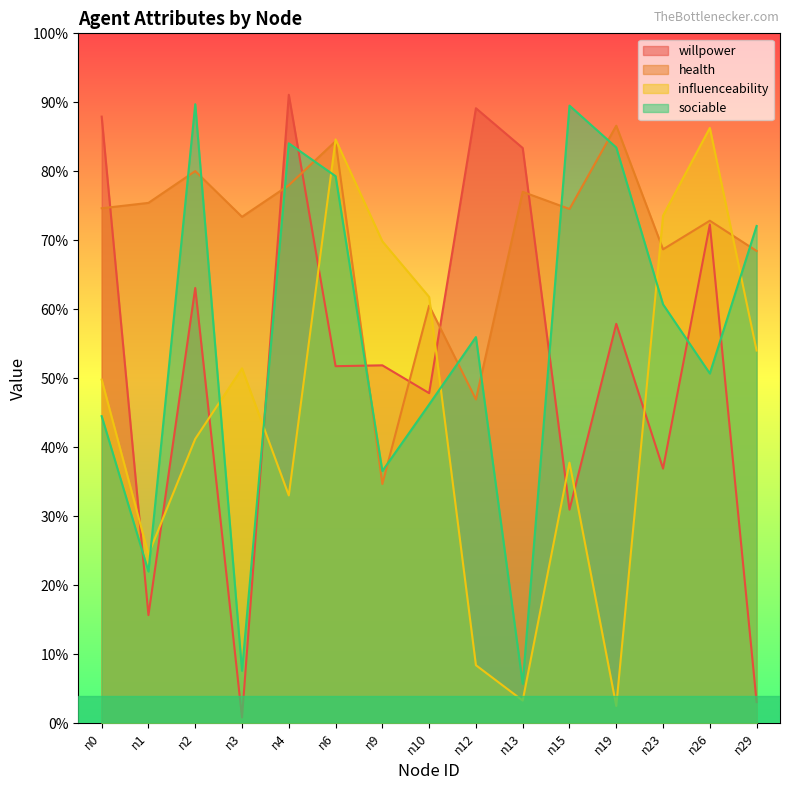

Is the value of health at n13 greater than the value of willpower at n1?

Yes